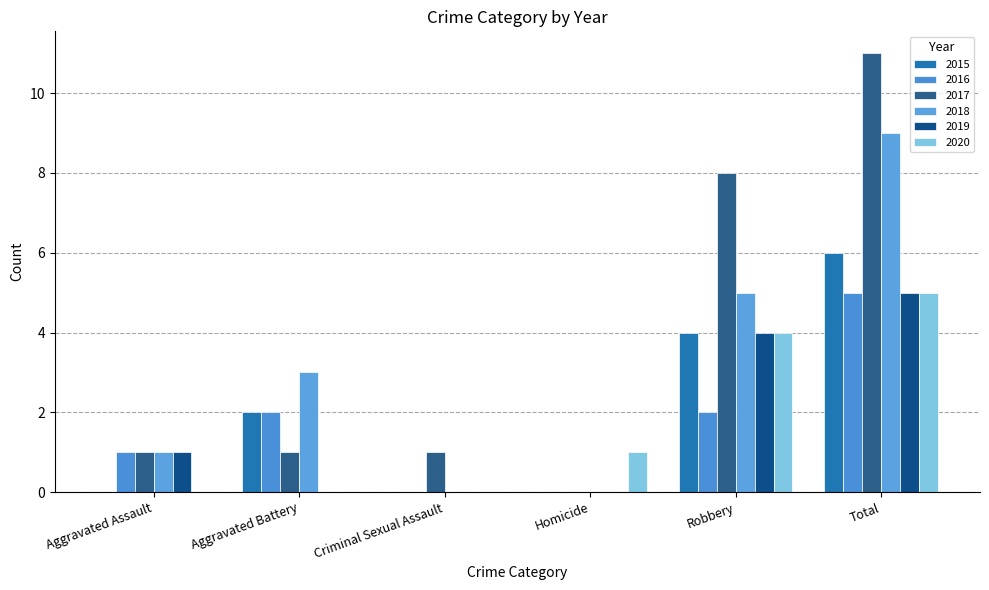

How many positive values does the 2017 series have?

5